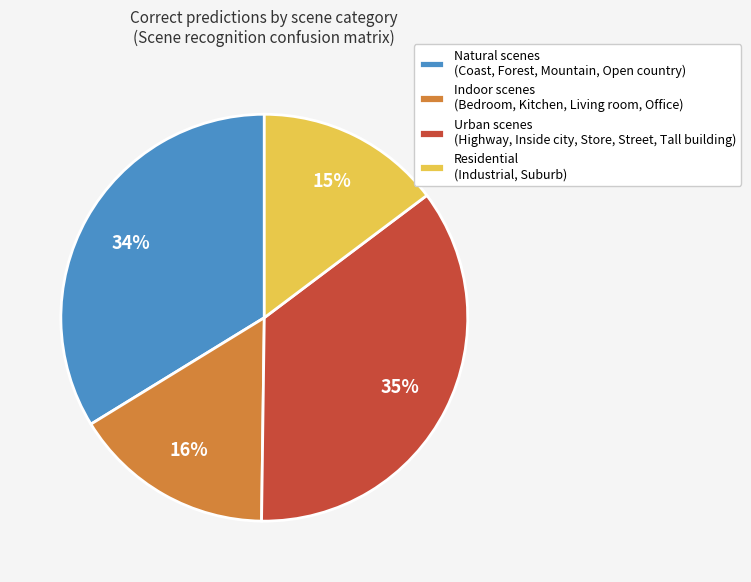

Which slice is the largest?

Urban scenes (Highway, Inside city, Store, Street, Tall building)